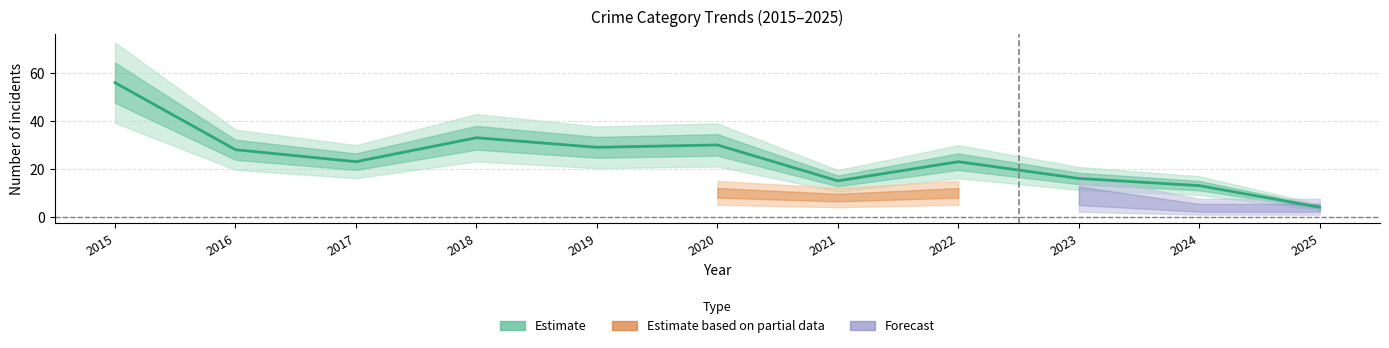

Where is Total nearest to the value 30?

2020